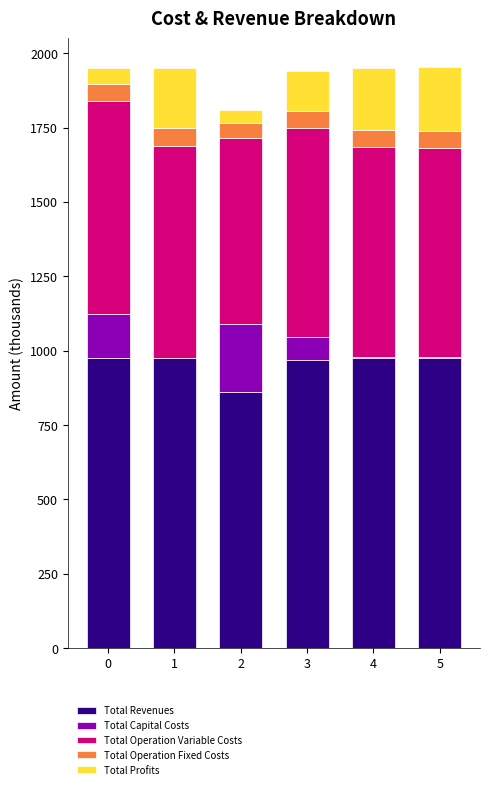

What is the total value across all series at 1?

1950.9